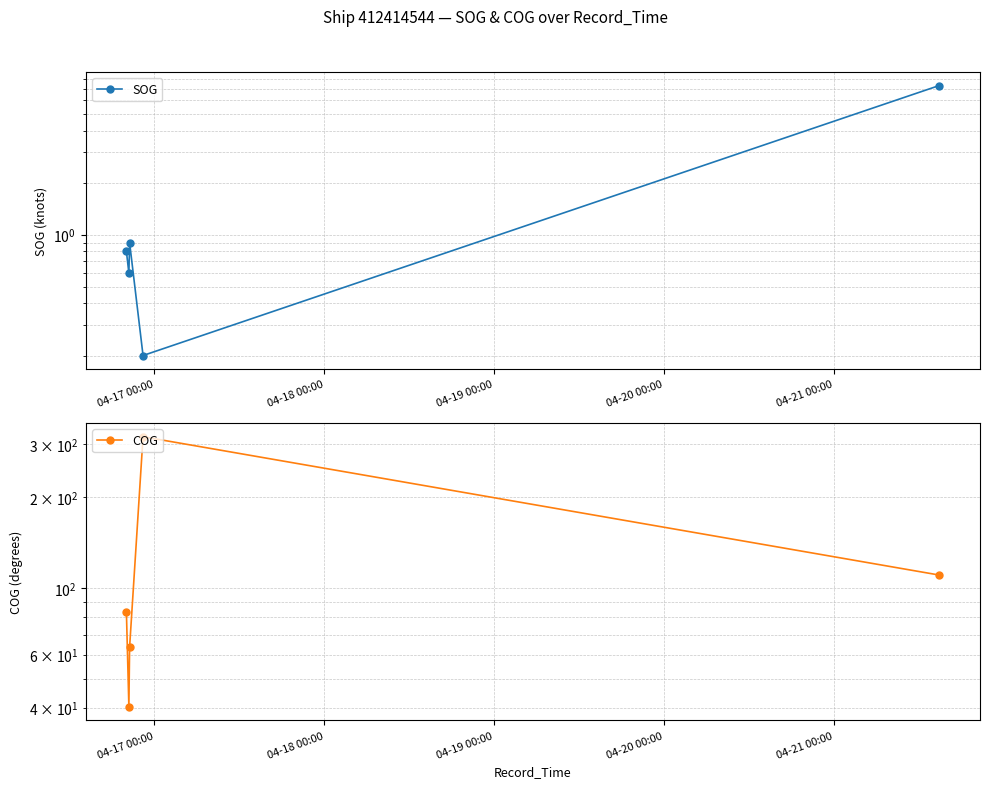

How many interior local peaks does the SOG series have?

1